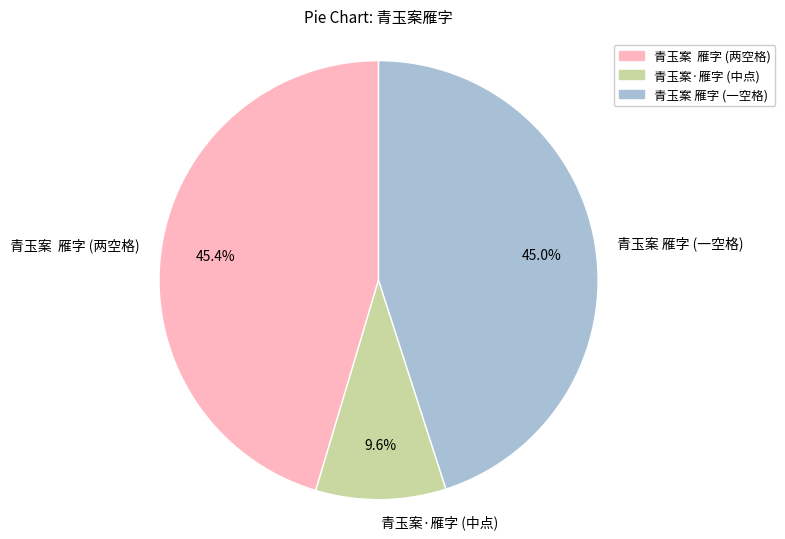

Does any single category account for the majority?

No